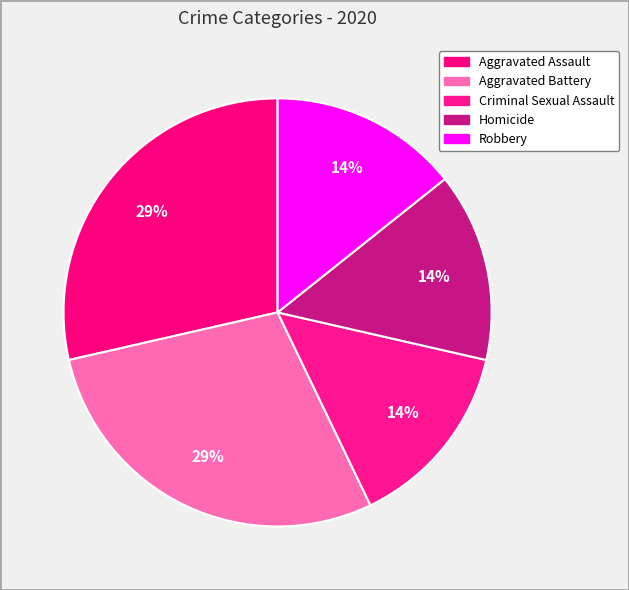

Which category has the biggest portion of the pie?

Aggravated Assault